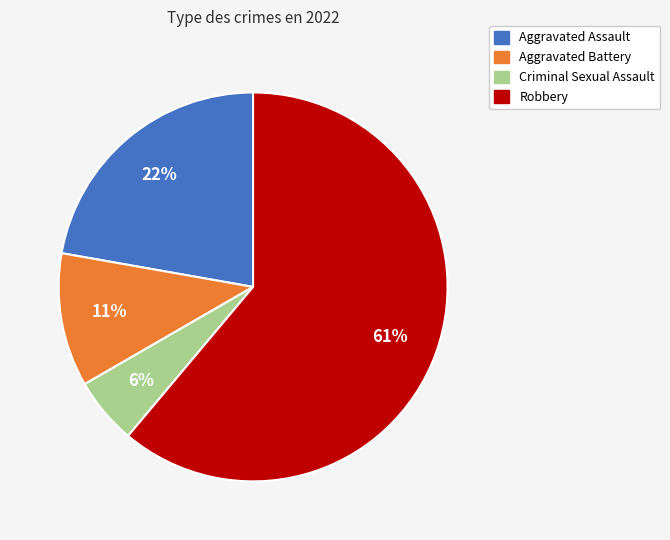

To the nearest percent, what percentage of the pie is Robbery?

61%